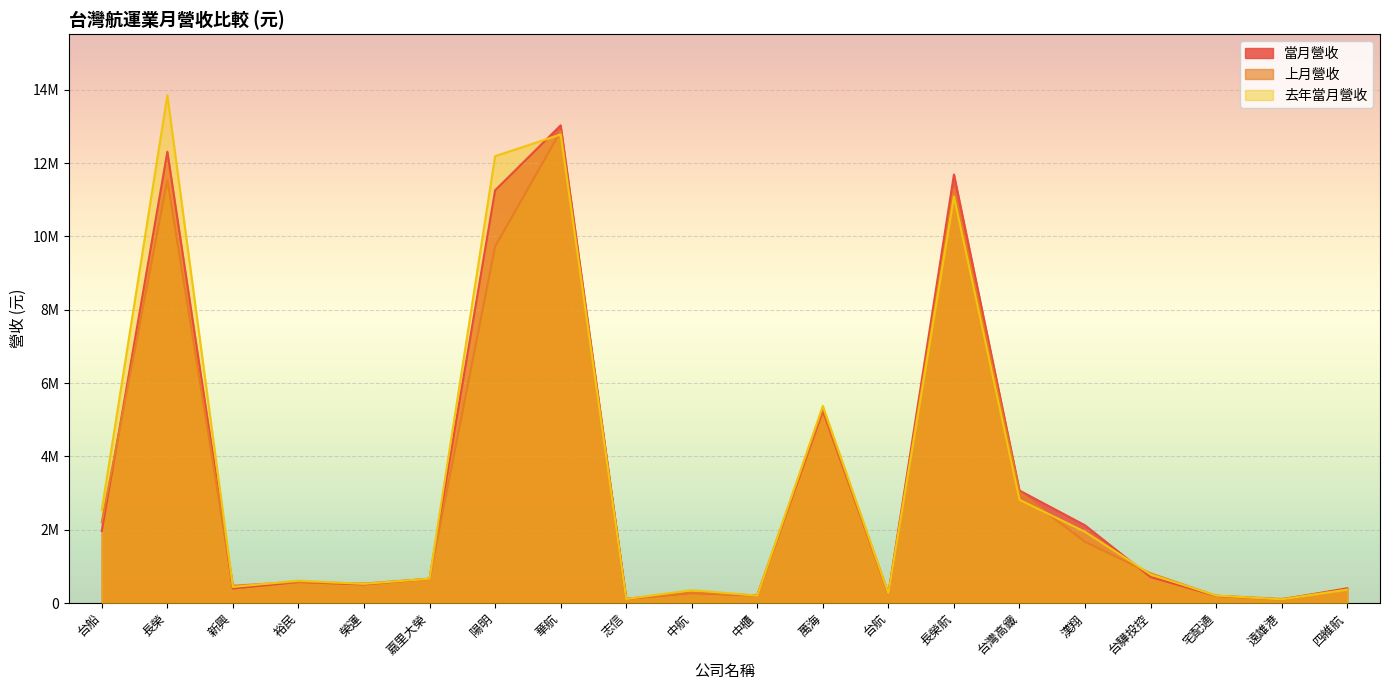

Does the chart display data point markers on the line(s)?

No